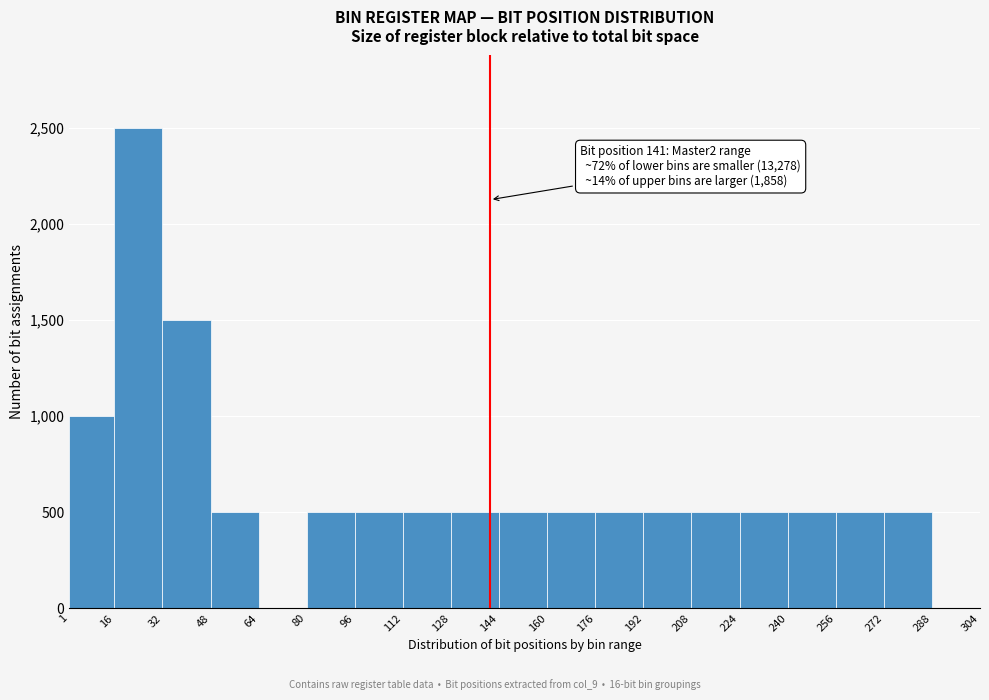

Over which range of the x-axis is the bar tallest?

16 to 32